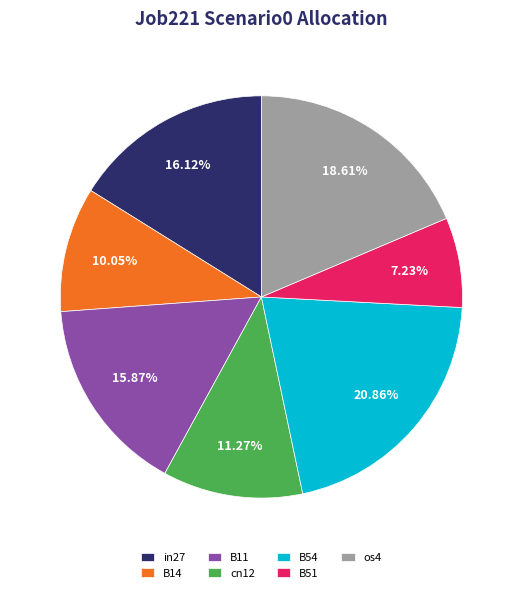

Between os4 and in27, which is larger?

os4